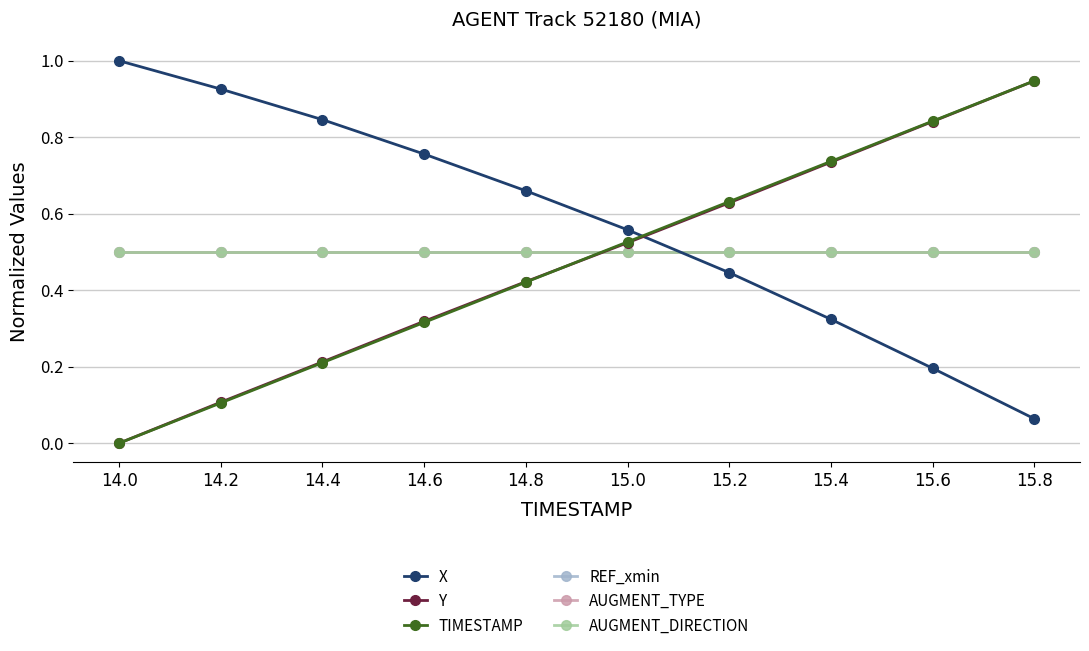

What is the difference between the highest and lowest values at 14.2?

0.8